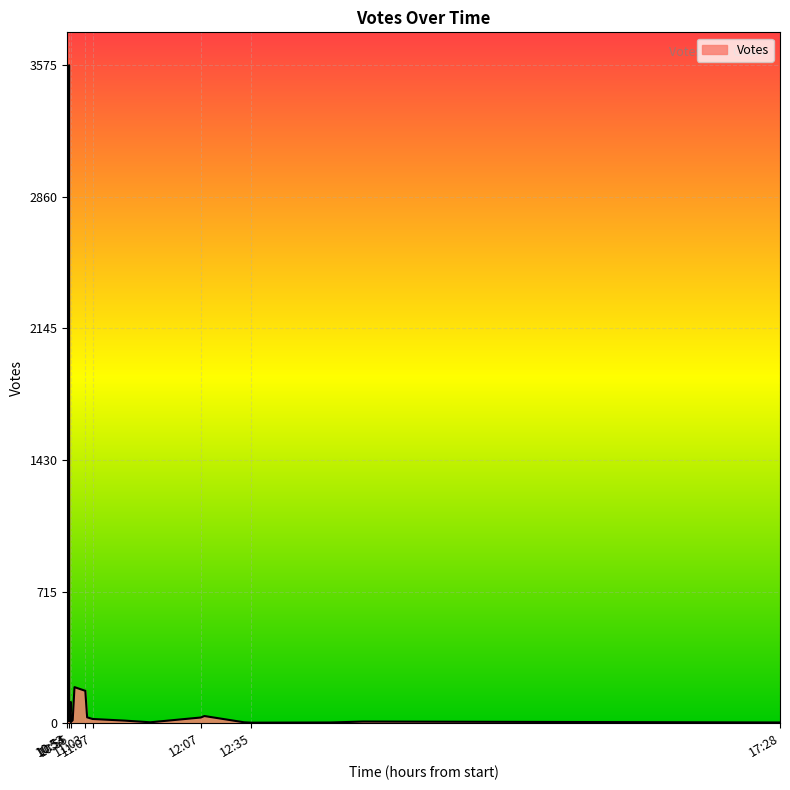

Rank the categories by value from highest to lowest.

2019-09-06 10:54, 2019-09-06 10:54, 2019-09-06 10:57, 2019-09-06 11:03, 2019-09-06 10:55, 2019-09-06 10:53, 2019-09-06 12:09, 2019-09-06 11:04, 2019-09-06 12:07, 2019-09-06 11:07, 2019-09-06 10:56, 2019-09-06 11:25, 2019-09-06 10:54, 2019-09-06 13:37, 2019-09-06 10:55, 2019-09-06 12:31, 2019-09-06 11:39, 2019-09-06 13:19, 2019-09-06 17:28, 2019-09-06 12:35